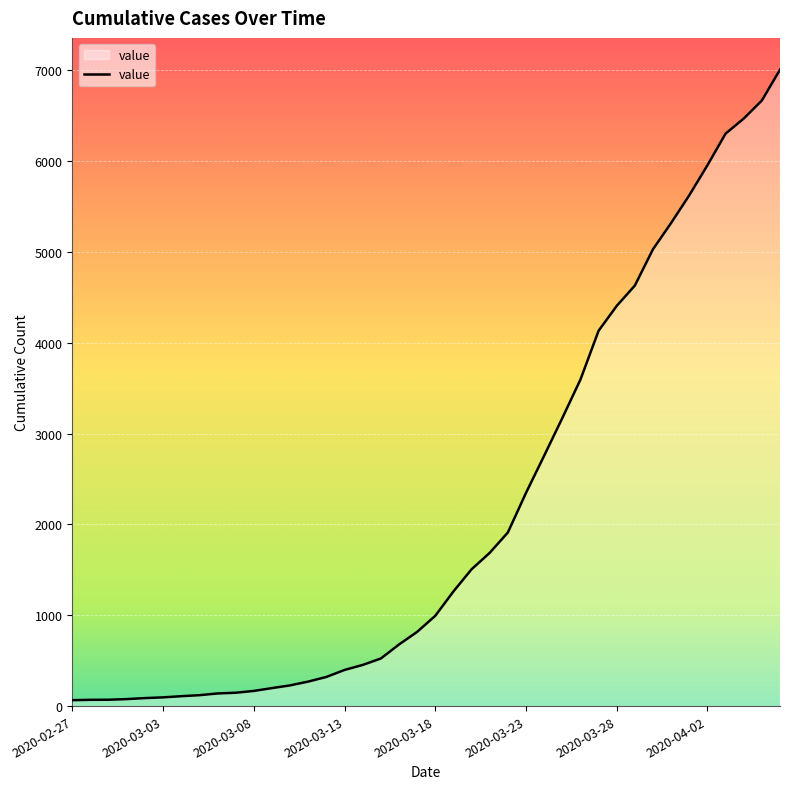

What is the difference between the maximum and minimum values?

6940